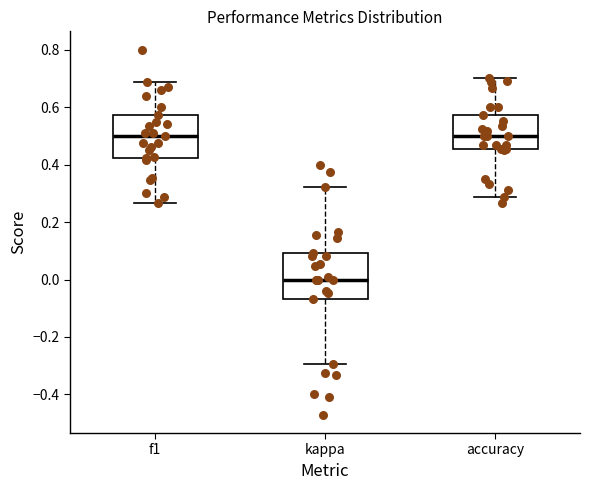

Where does the lower whisker of the box for kappa end on the y-axis? The values are not printed on the chart, so give them approximately, as read against the axis.

-0.30